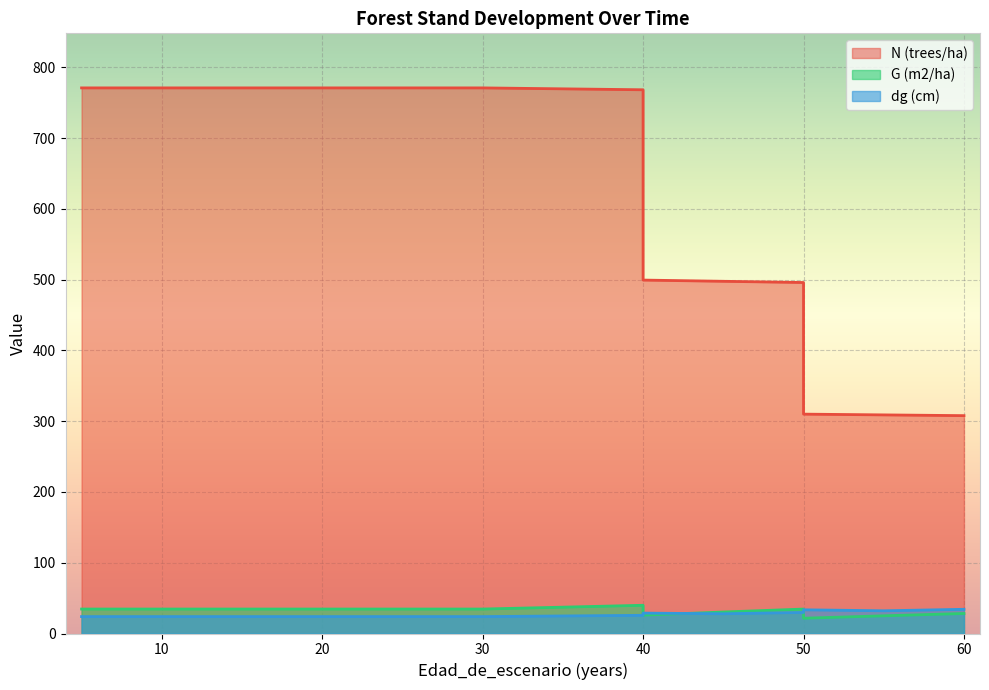

Is the value of G (m2/ha) at 15 greater than the value of dg (cm) at 60?

Yes